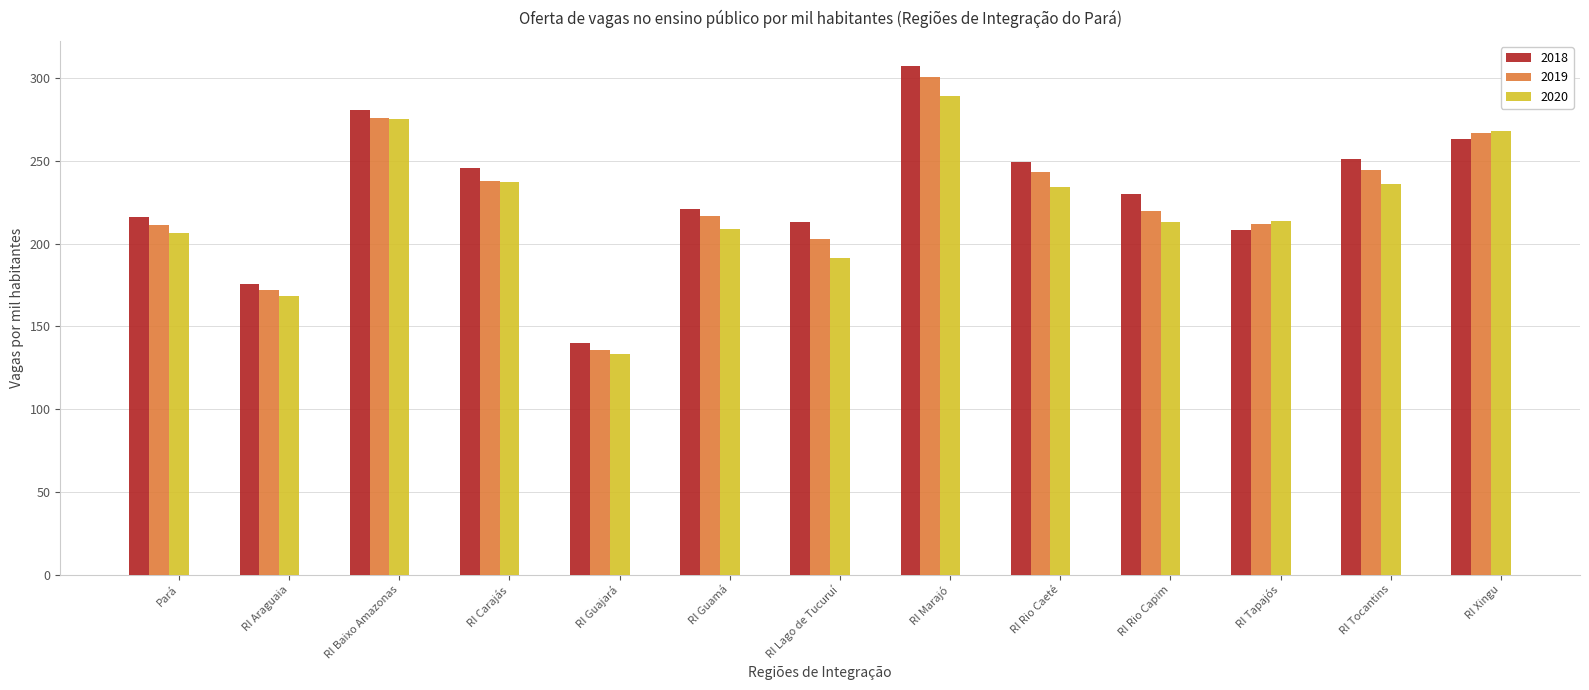

What is the maximum value for 2018?

307.2